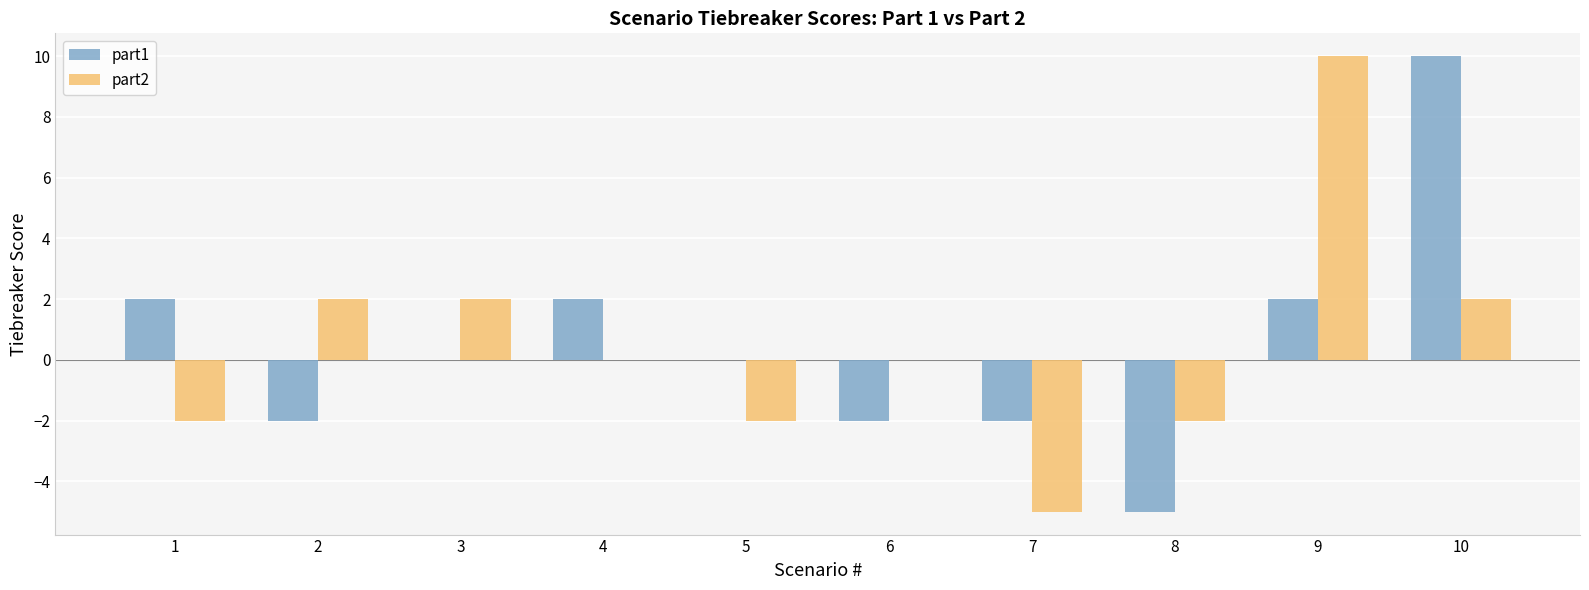

What is the difference between the part1 values at 9 and 7?

4